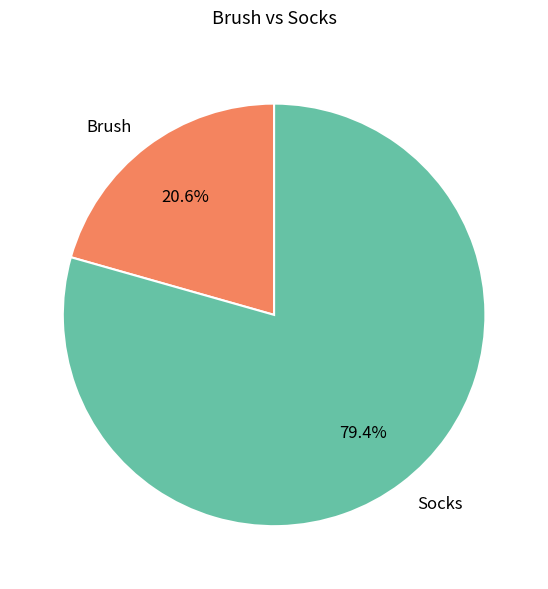

To the nearest percent, what is the combined percentage of Socks and Brush?

100%